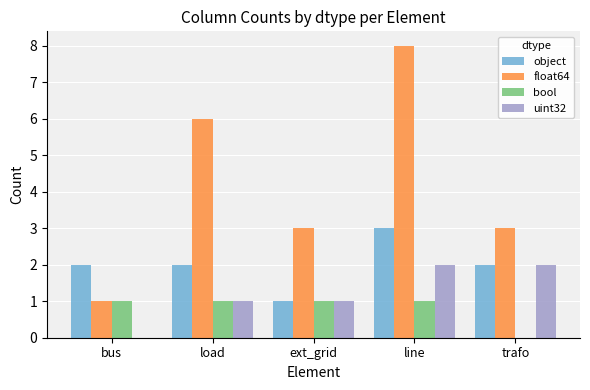

The value of float64 at line is 3. True or false?

False